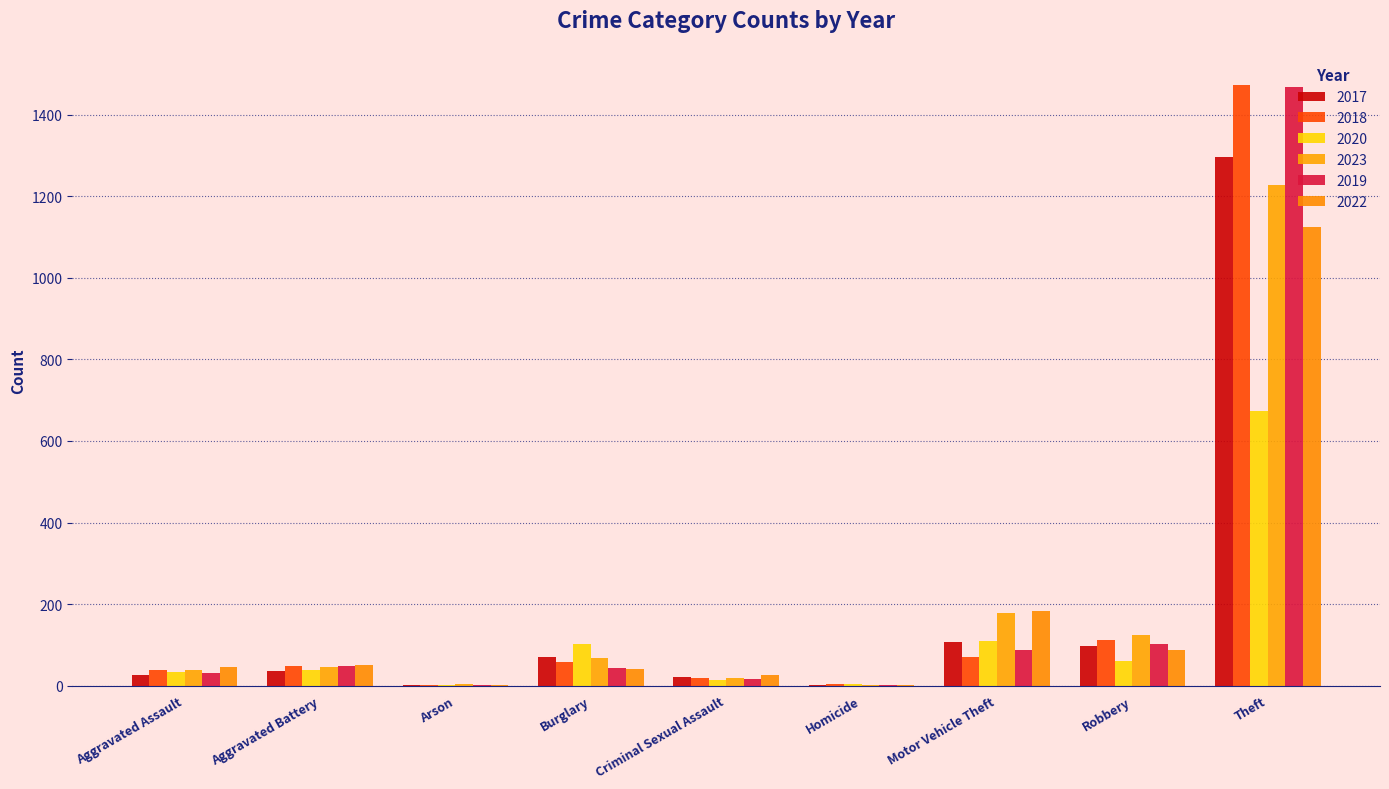

Which series has the widest spread of values?

2018